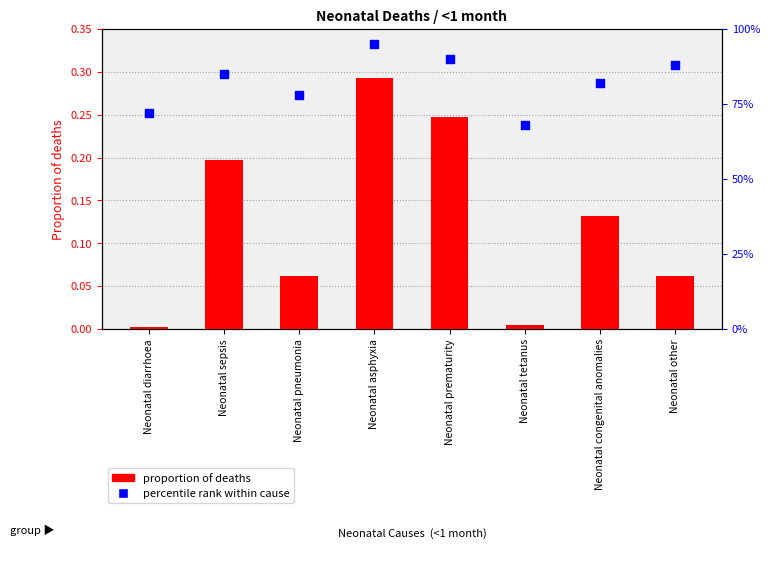

At how many categories does at least one series exceed 63?

8